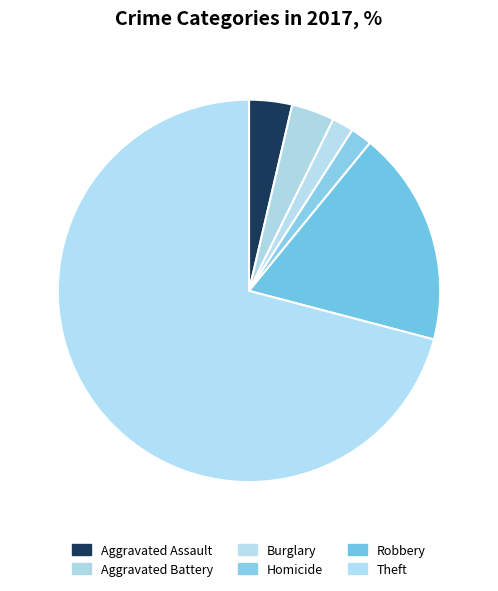

How many segments does this pie chart have?

6